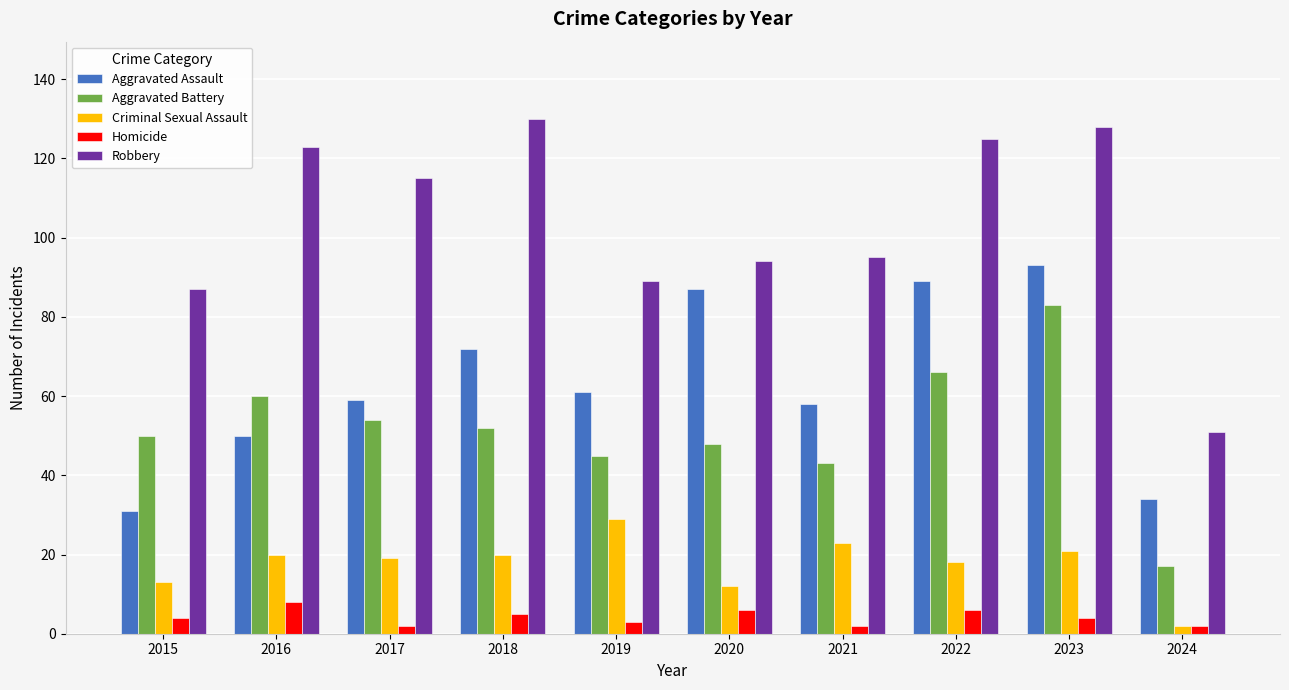

Reading right to left, extract all data points from this chart.

Aggravated Assault: 34	93	89	58	87	61	72	59	50	31
Aggravated Battery: 17	83	66	43	48	45	52	54	60	50
Criminal Sexual Assault: 2	21	18	23	12	29	20	19	20	13
Homicide: 2	4	6	2	6	3	5	2	8	4
Robbery: 51	128	125	95	94	89	130	115	123	87